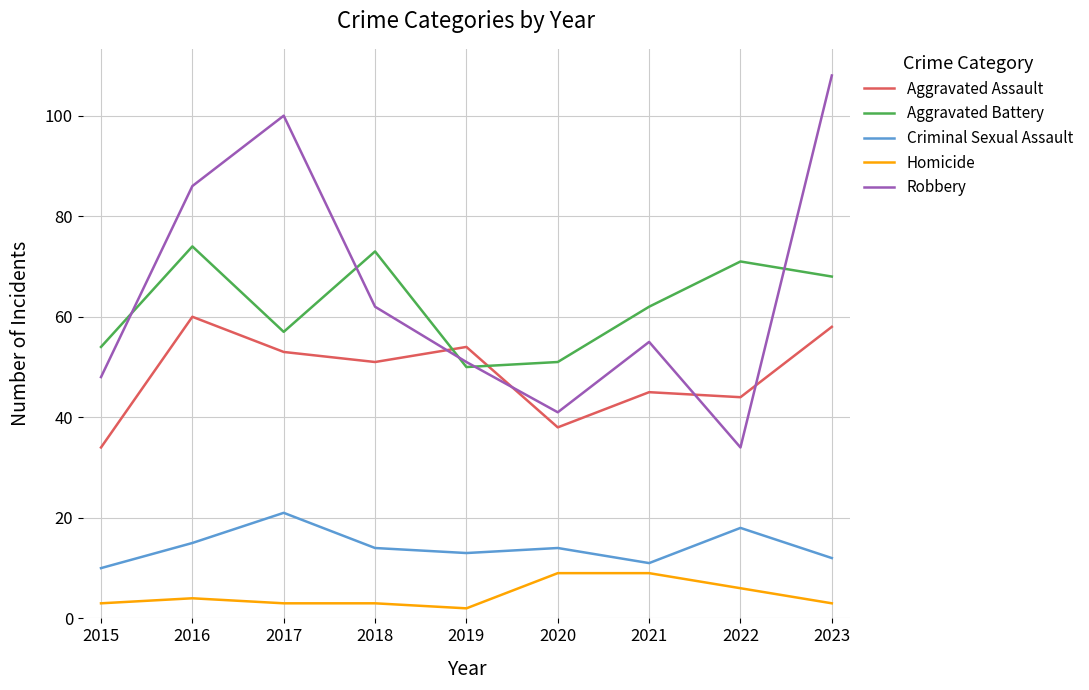

What is the sum of all Aggravated Assault values?

437